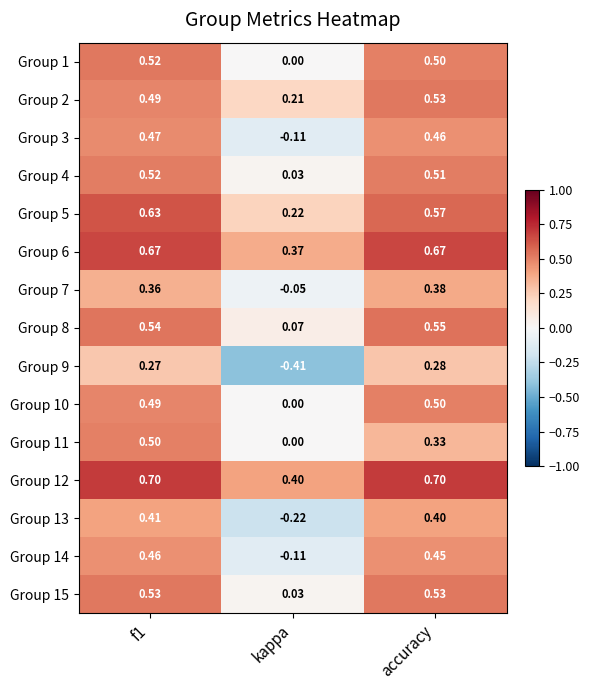

At which category is the sum across all series the highest?

f1